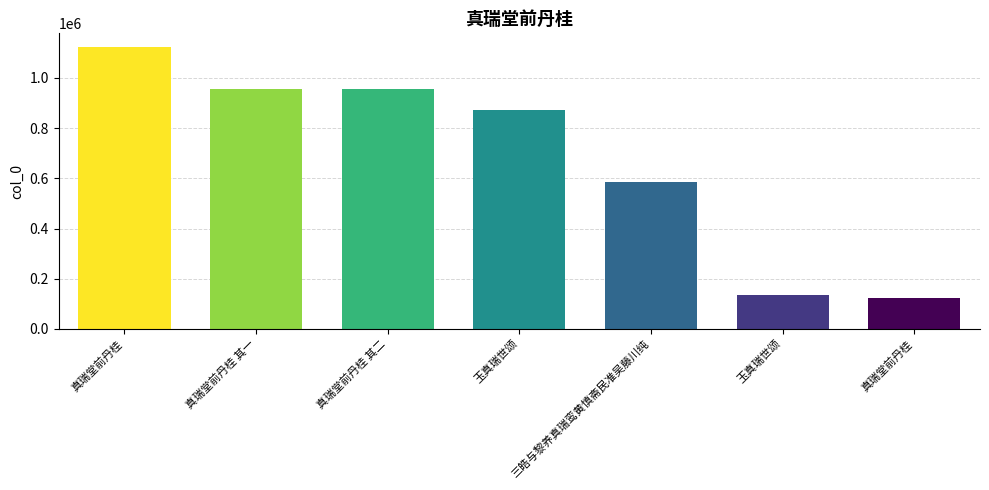

What is the difference between the maximum and minimum values?

998967